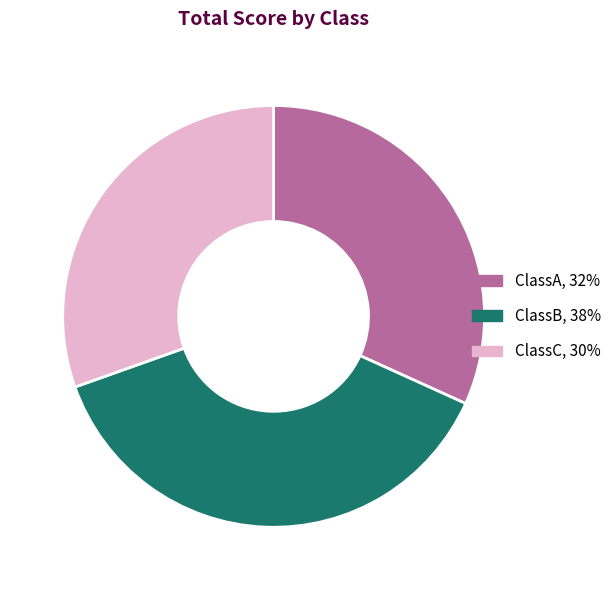

Is ClassC the majority of the pie?

No